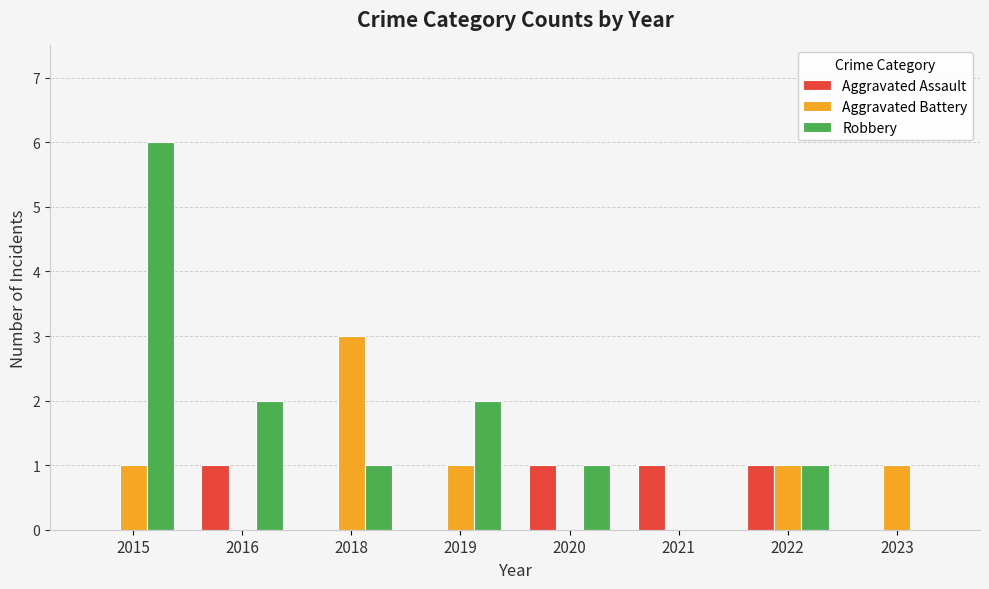

Does the chart contain stacked bars?

No